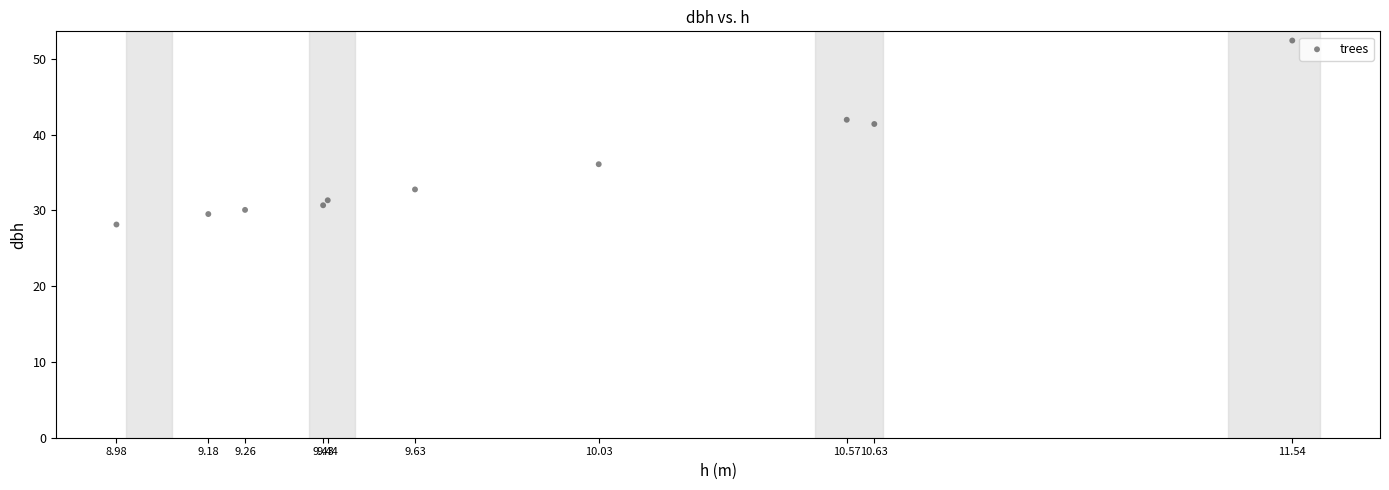

What Y value in the scatter plot is closest to 40?

41.4